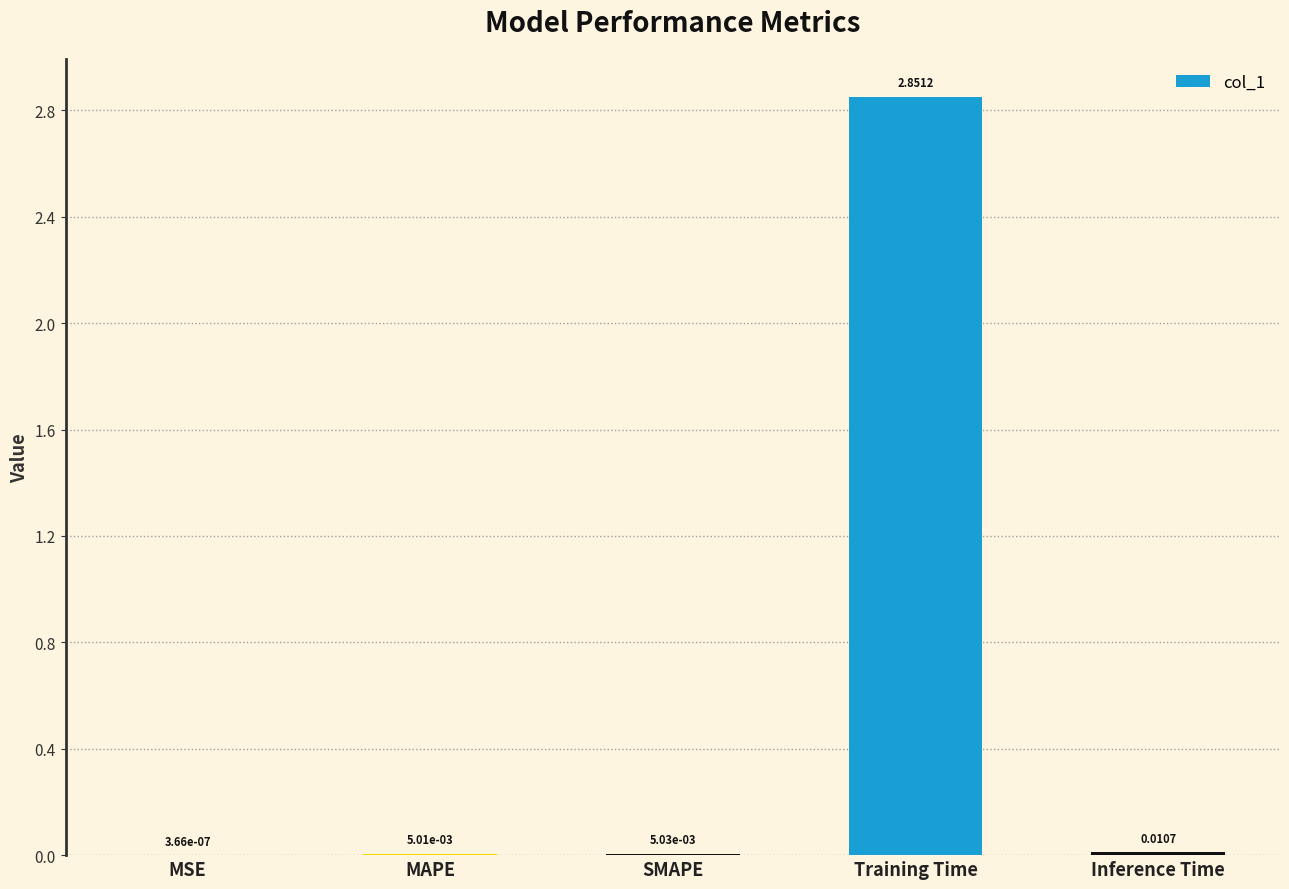

Which label corresponds to the largest value in the chart?

Training Time